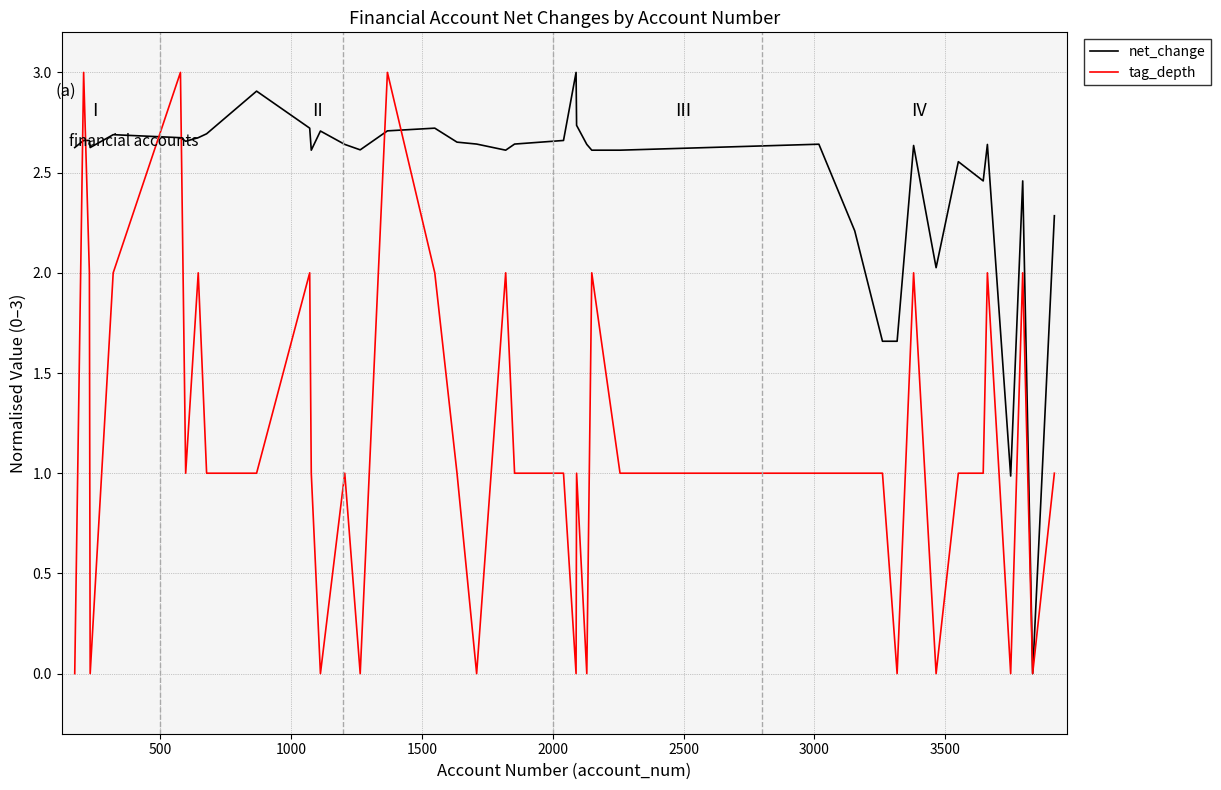

How many distinct data groups are displayed?

2